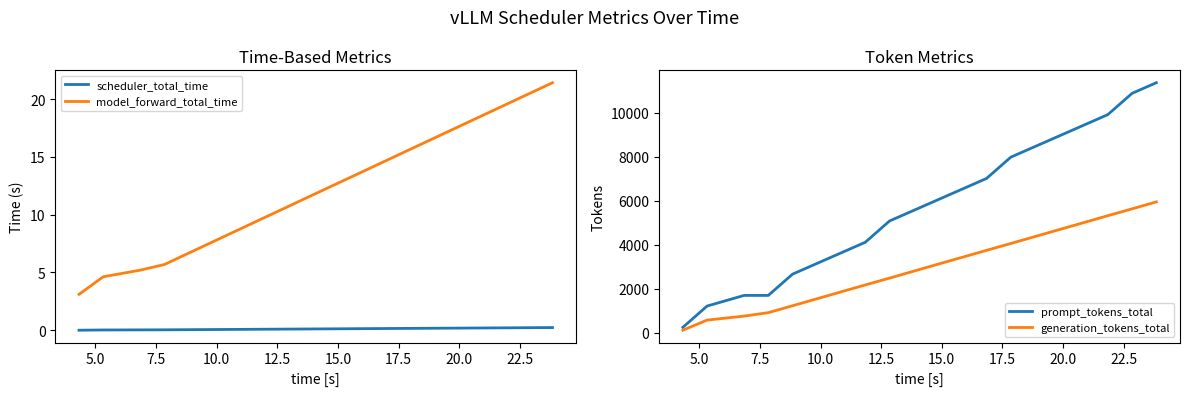

True or false: model_forward_total_time and scheduler_total_time cross at least once.

False